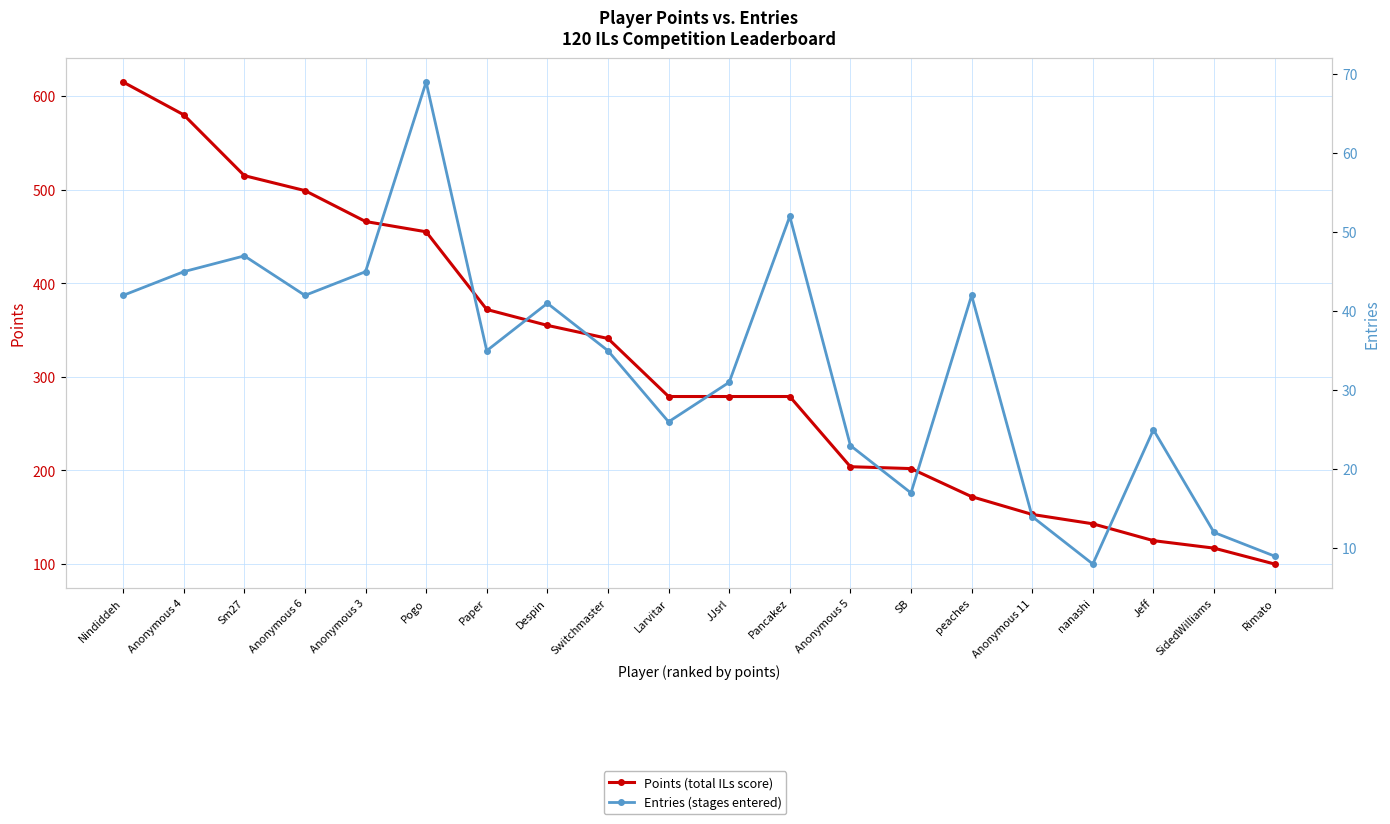

True or false: Entries (stages entered) and Points (total ILs score) intersect in this chart.

False